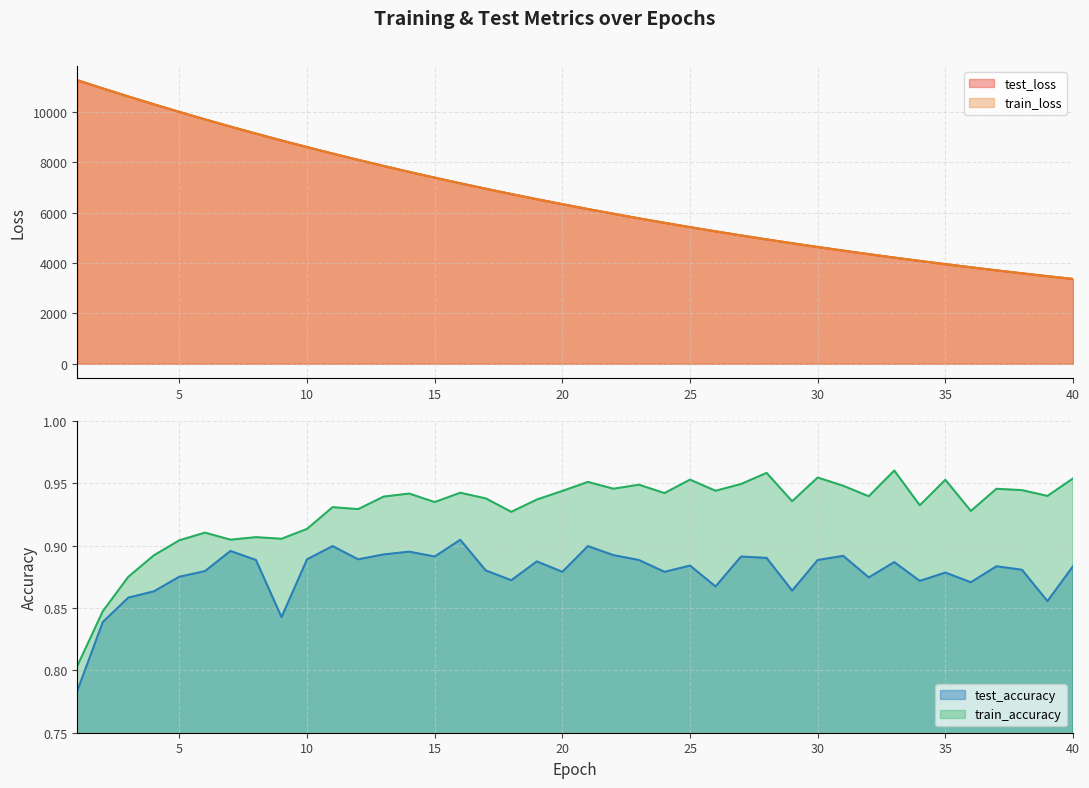

What are all the series names shown in the legend?

test_loss, train_loss, test_accuracy, train_accuracy